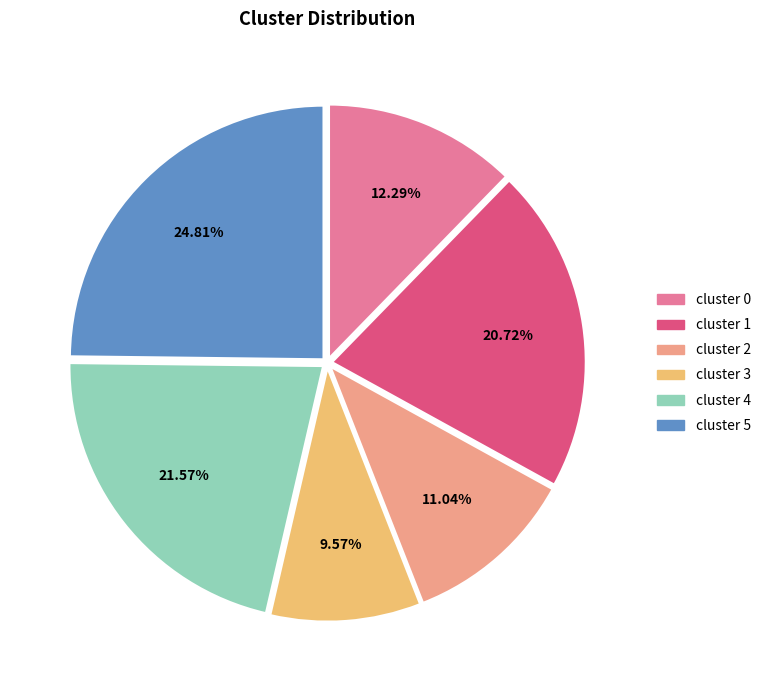

How many slices are in this pie chart?

6